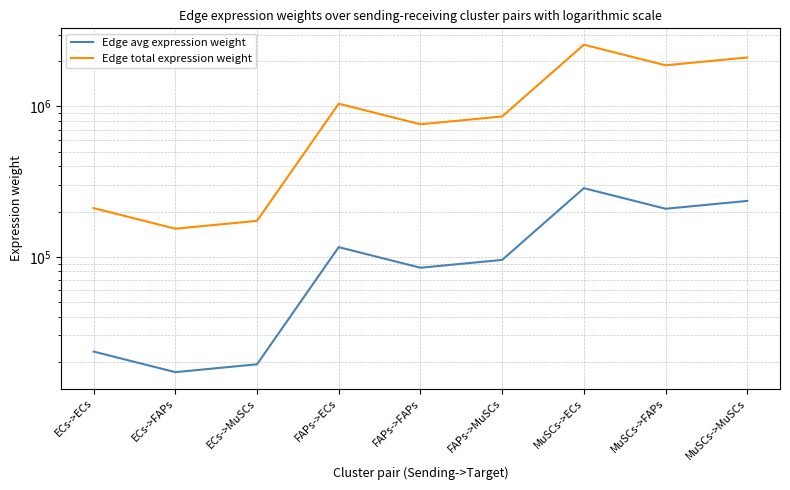

Which series has the widest spread of values?

Edge total expression weight